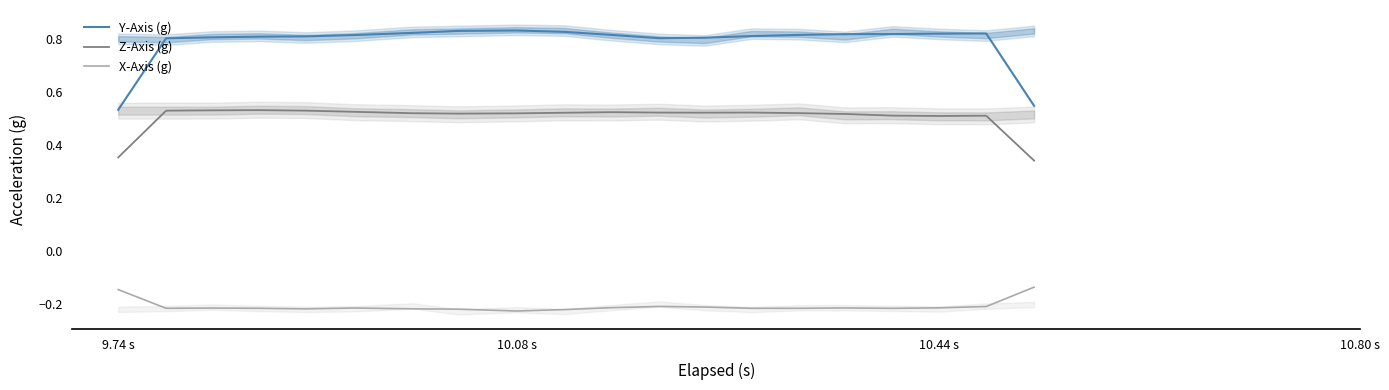

List the series in order of their overall mean, lowest first.

X-Axis (g), Z-Axis (g), Y-Axis (g)